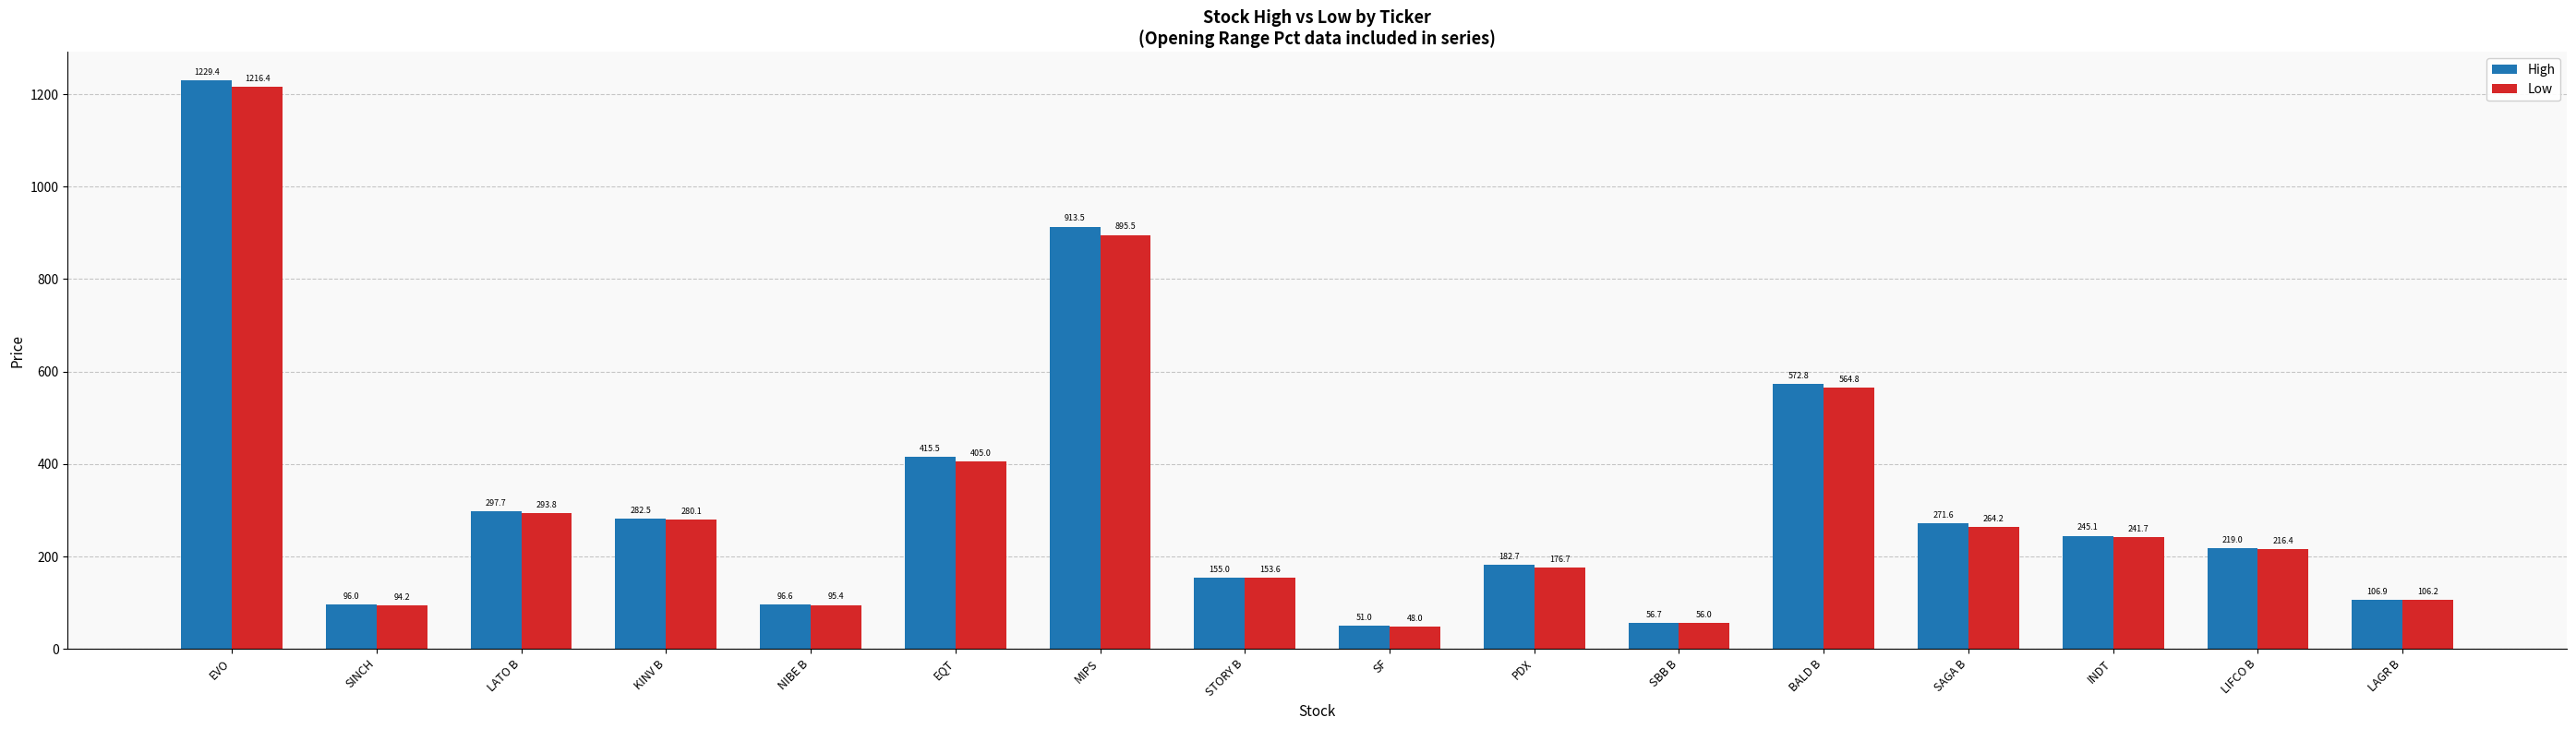

At which category is the sum across all series the highest?

EVO